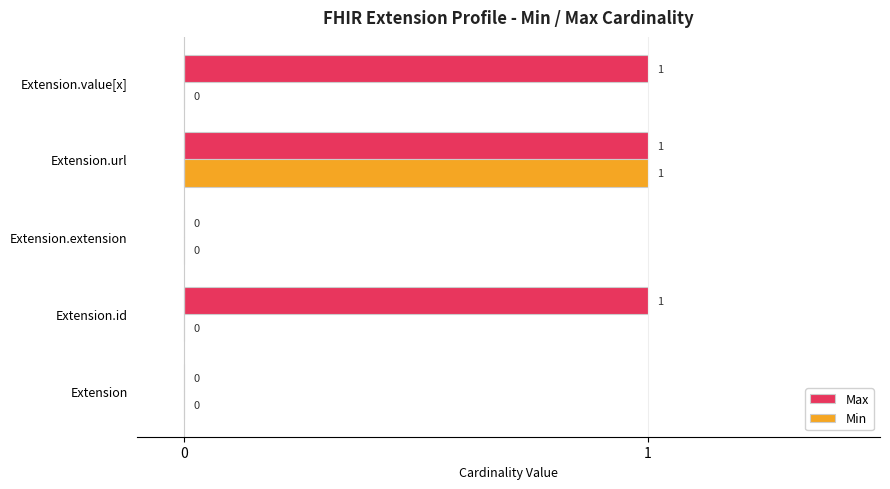

At which category is the sum across all series the highest?

Extension.url